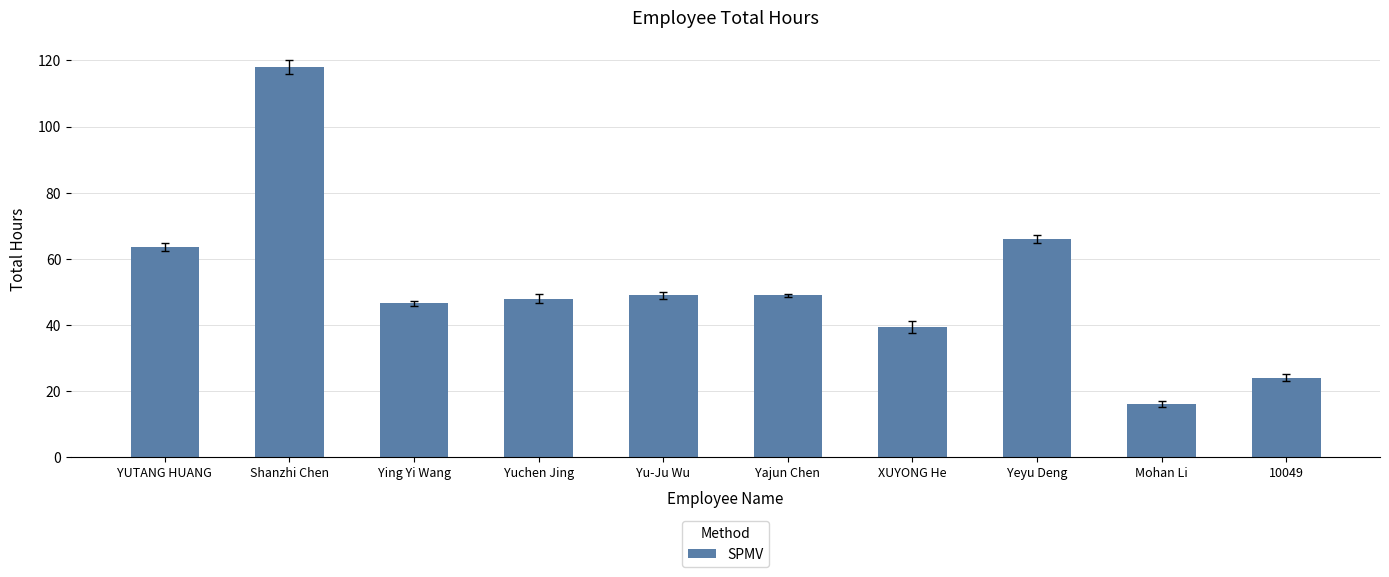

Reading left to right, what are all the values shown in this chart?

YUTANG HUANG=63.5	Shanzhi Chen=118.0	Ying Yi Wang=46.5	Yuchen Jing=48.0	Yu-Ju Wu=49.0	Yajun Chen=49.0	XUYONG He=39.5	Yeyu Deng=66.0	Mohan Li=16.0	10049=24.0